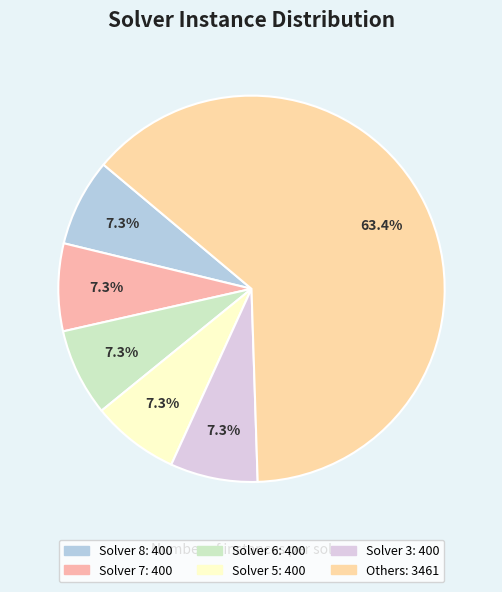

Count the number of slices in the pie.

6